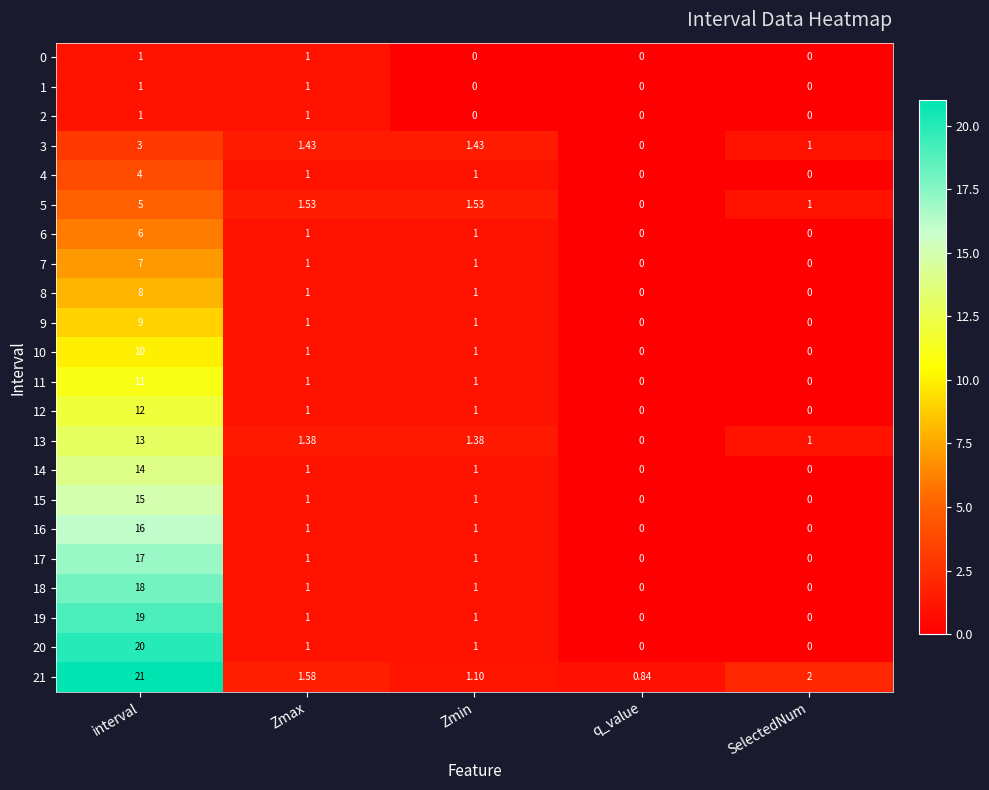

Is the value of 7 at SelectedNum greater than the value of 18 at interval?

No